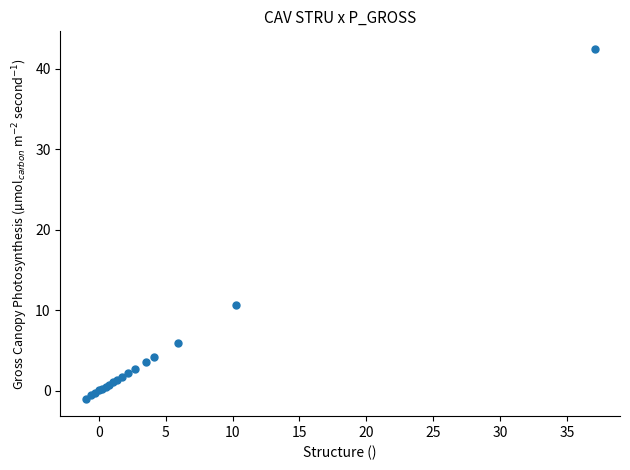

What Y value in the scatter plot is closest to 20?

10.7